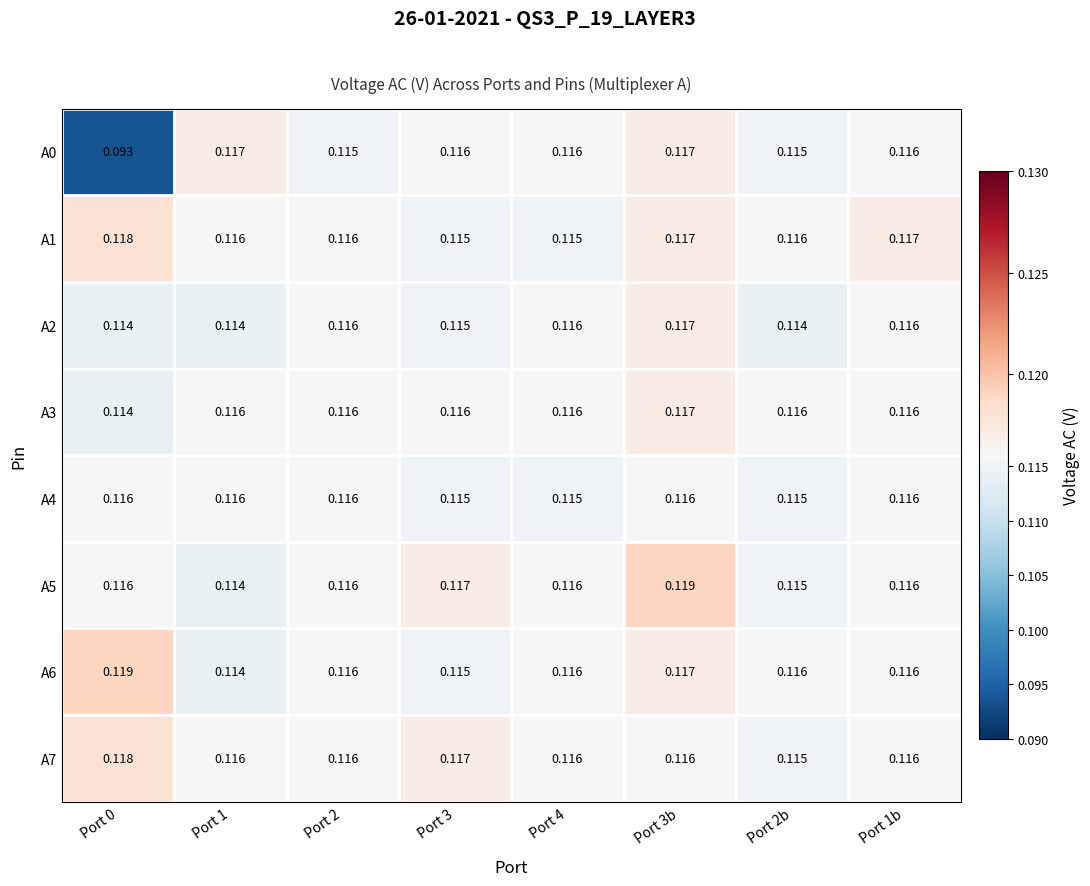

Is the value of A6 at Port 2 greater than the value of A7 at Port 0?

No